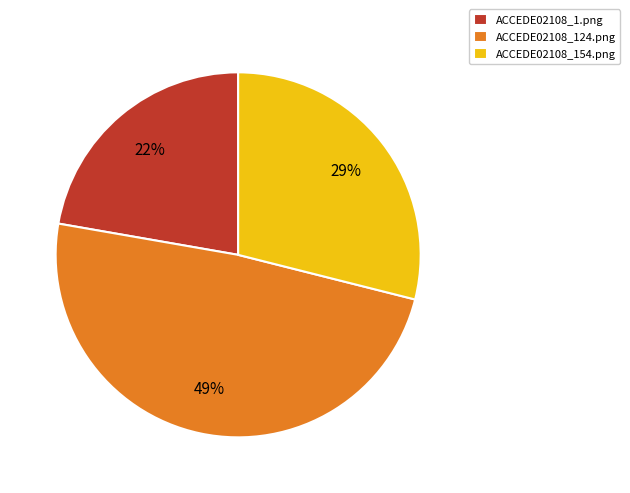

Which slice is the largest?

ACCEDE02108_124.png